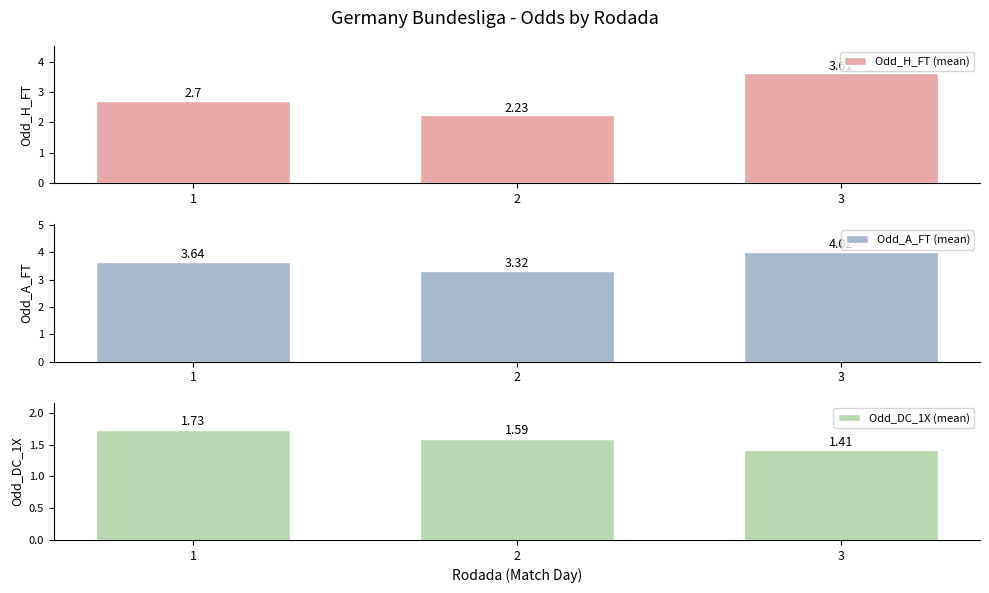

Reading left to right, list all the values displayed in this chart.

Odd_H_FT (mean): 1=2.7	2=2.2	3=3.6
Odd_A_FT (mean): 1=3.6	2=3.3	3=4.0
Odd_DC_1X (mean): 1=1.7	2=1.6	3=1.4